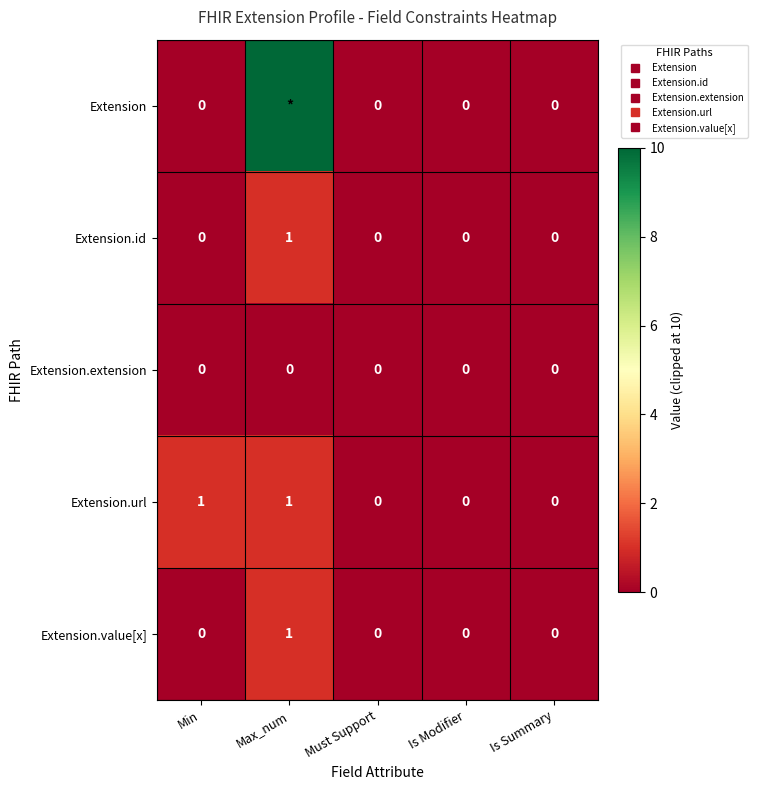

Is it true that Extension equals 0 at Is Modifier?

True